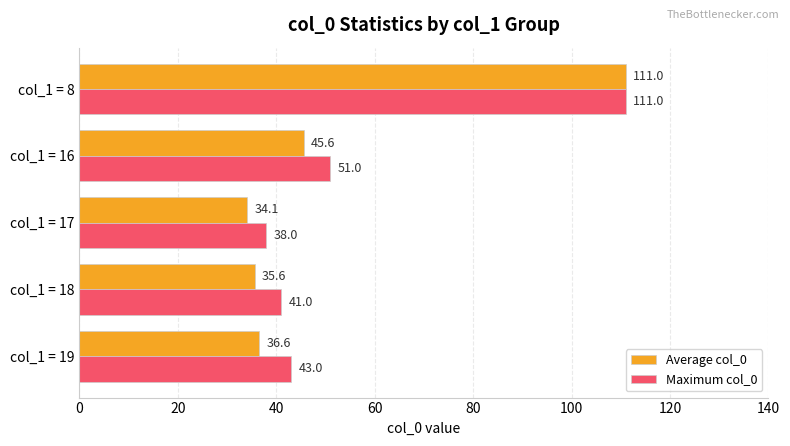

Rank the series at col_1 = 16 from lowest to highest value.

Average col_0, Maximum col_0